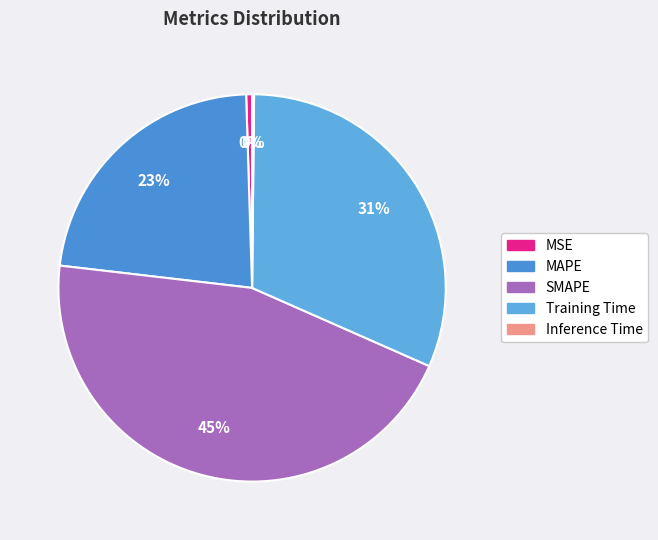

How many slices are in this pie chart?

5